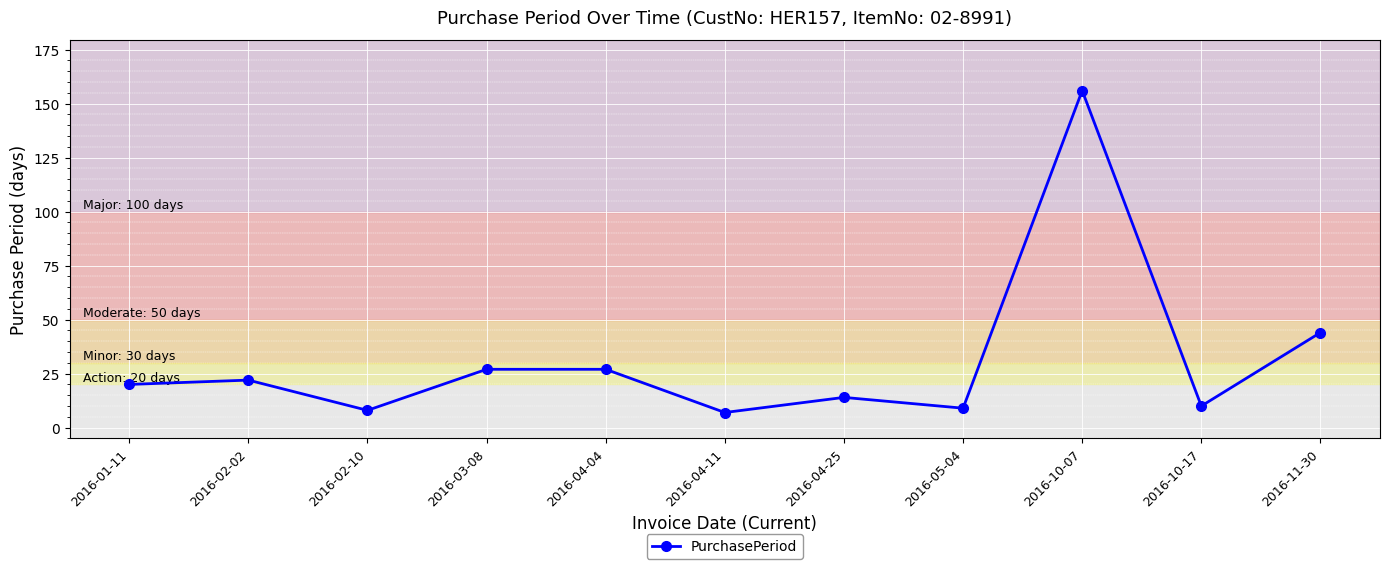

Between 2016-11-30 and 2016-02-02, which is larger?

2016-11-30